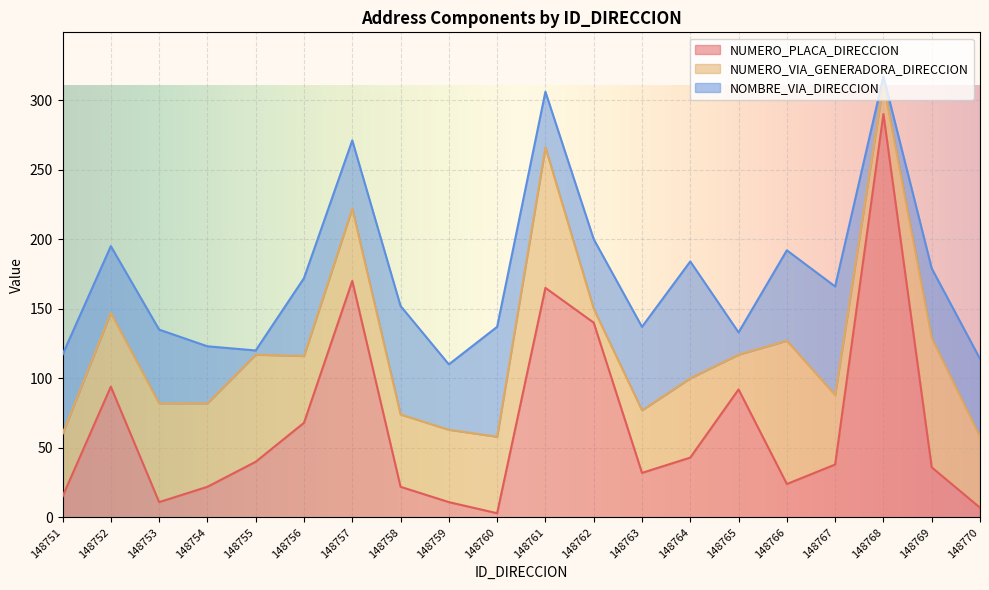

What is the sum of all NUMERO_VIA_GENERADORA_DIRECCION values?

1122